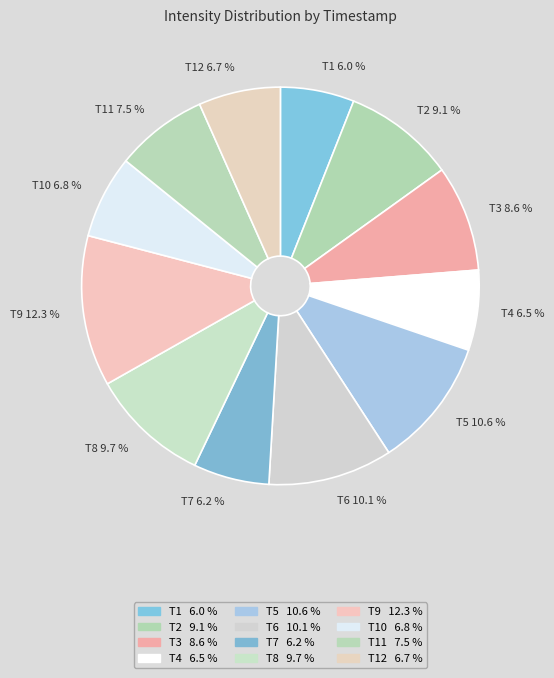

Which slice is the largest?

T9 12.3 %